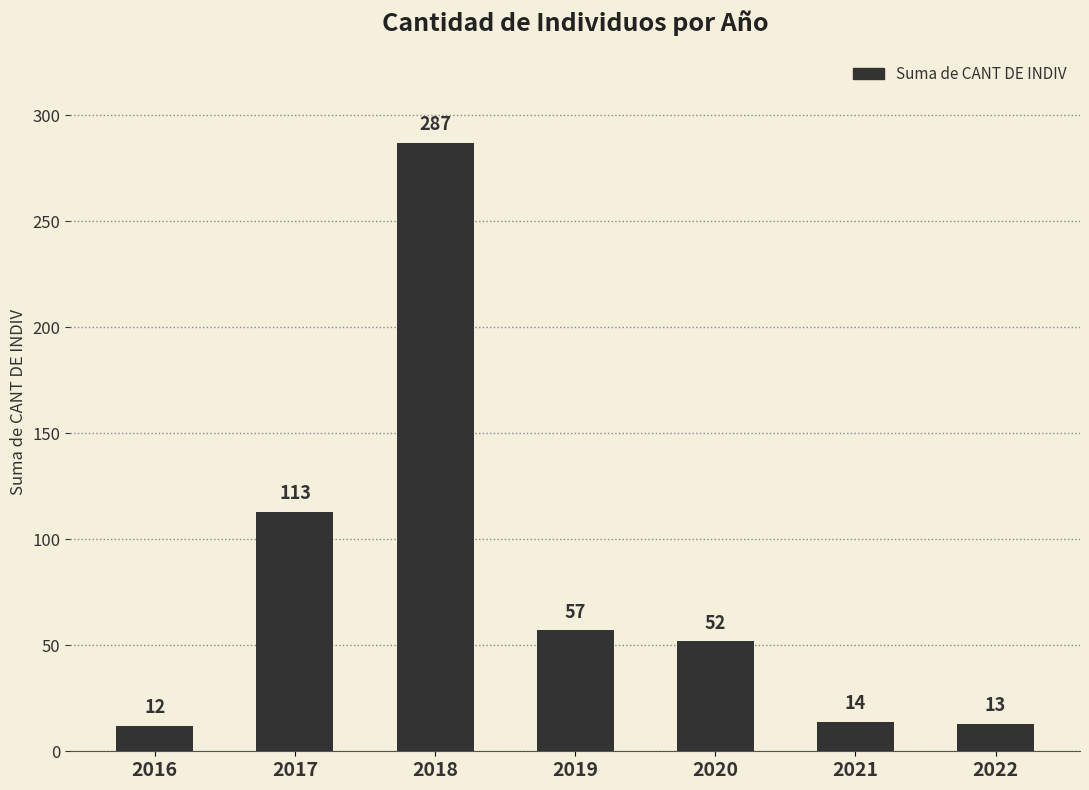

List the labels in order of value, largest first.

2018, 2017, 2019, 2020, 2021, 2022, 2016